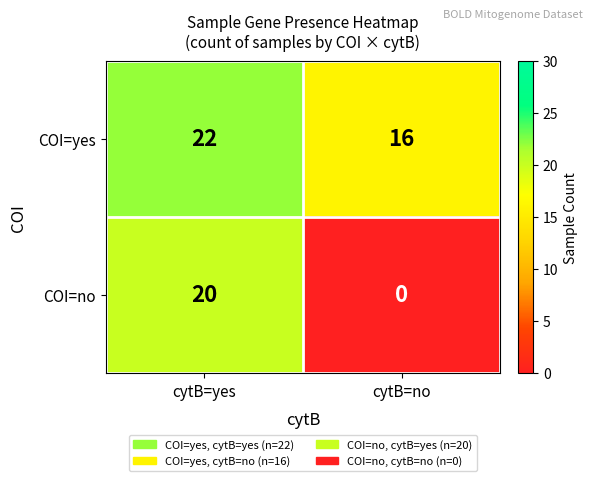

Which series has the largest range (max minus min)?

COI=no